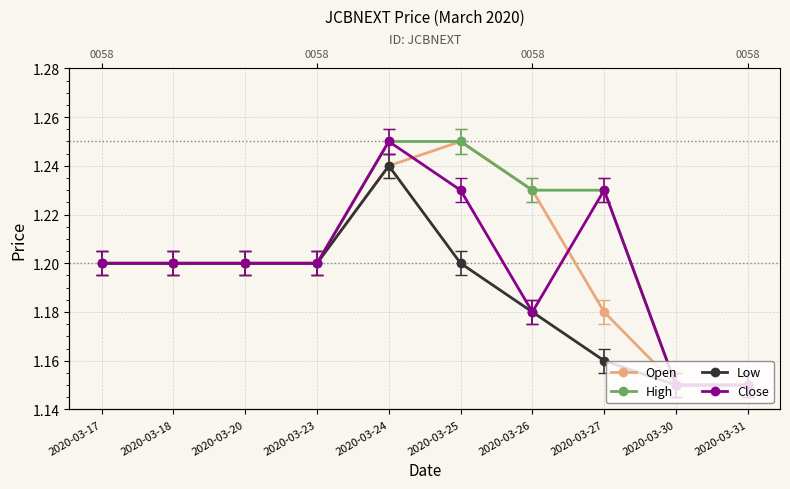

What is the lowest value of the High series?

1.1